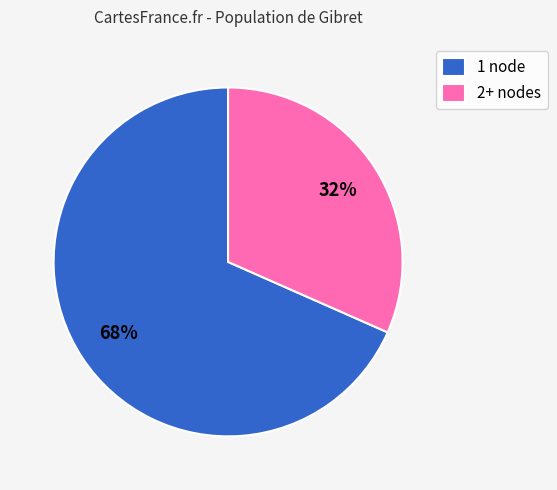

Do 2+ nodes and 1 node together represent more than half of the pie?

Yes